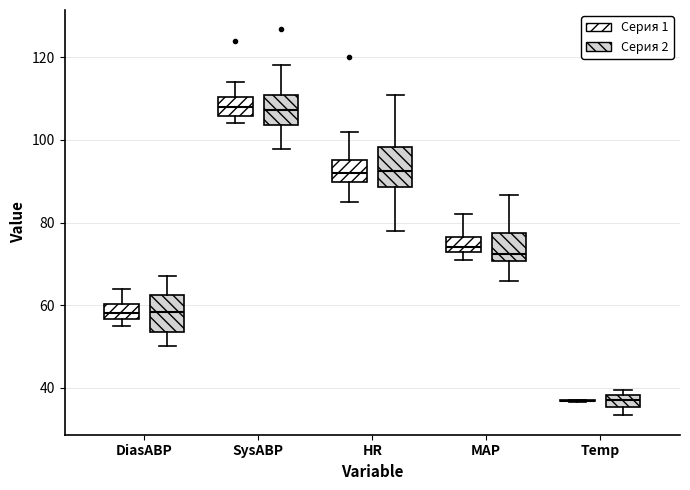

Where is the lower edge of the box for MAP (Серия 2) on the y-axis? The values are not printed on the chart, so give them approximately, as read against the axis.

70